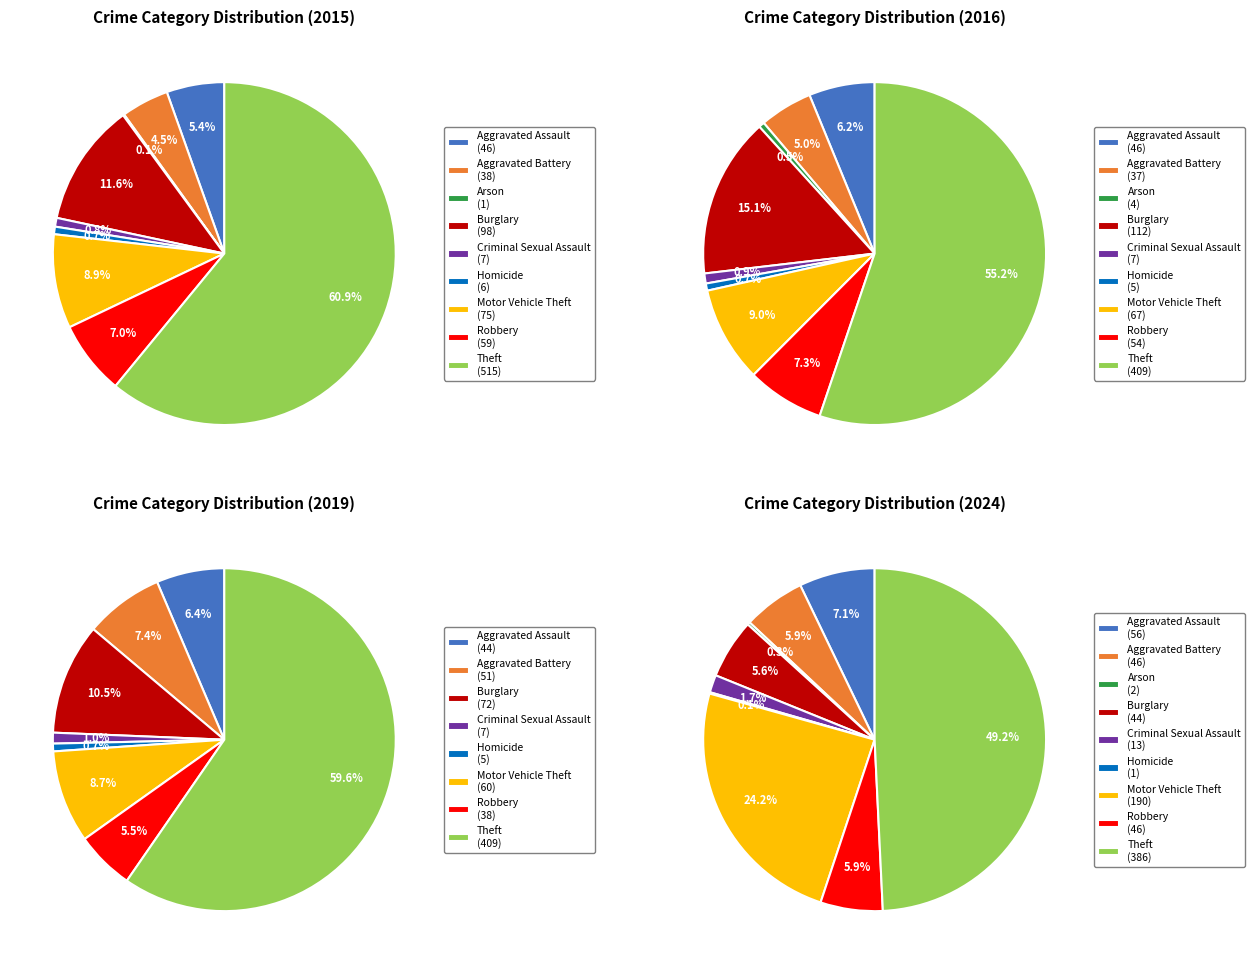

How much of the chart is everything except Criminal Sexual Assault?

99.2%